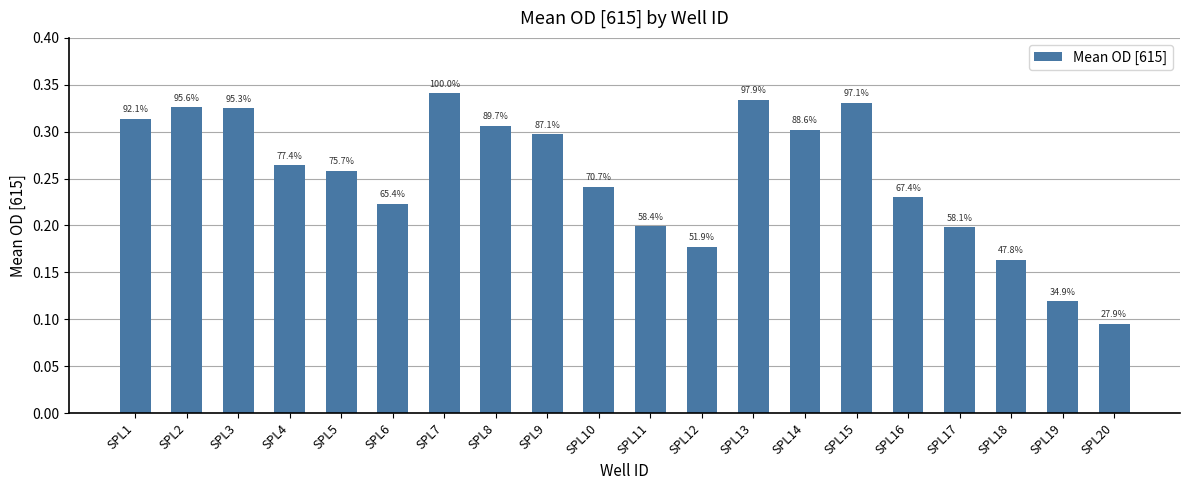

What is the value of the 9th bar from the left?

0.3